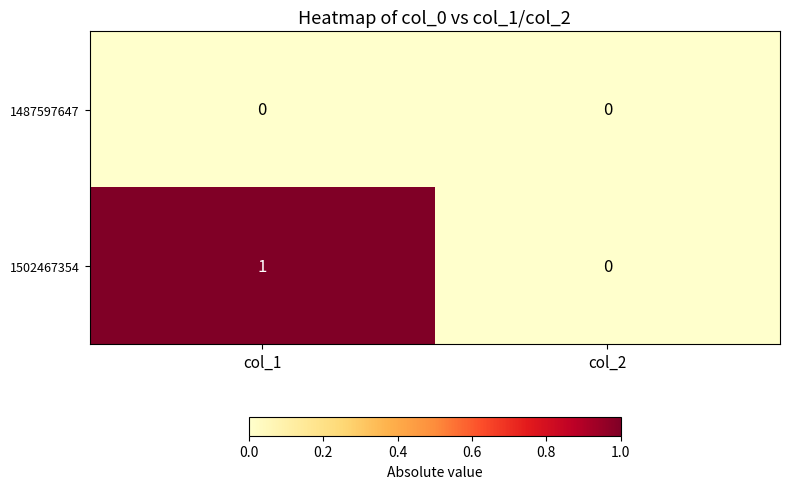

At col_1, list the series in order from largest to smallest.

1502467354, 1487597647